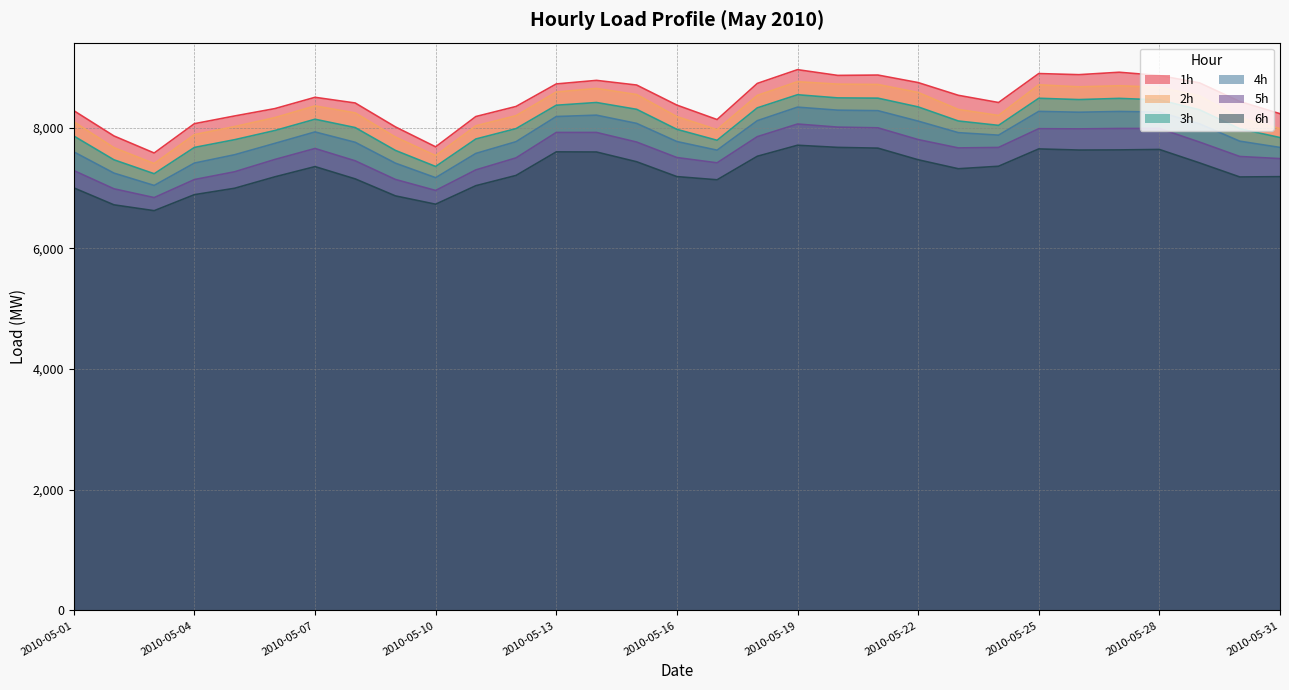

What is the lowest value of the 5h series?

6842.2